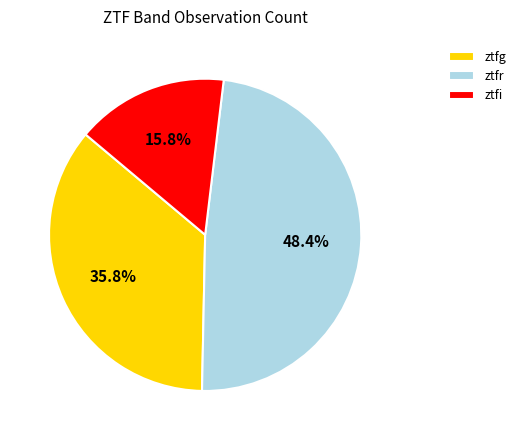

Count the number of slices in the pie.

3